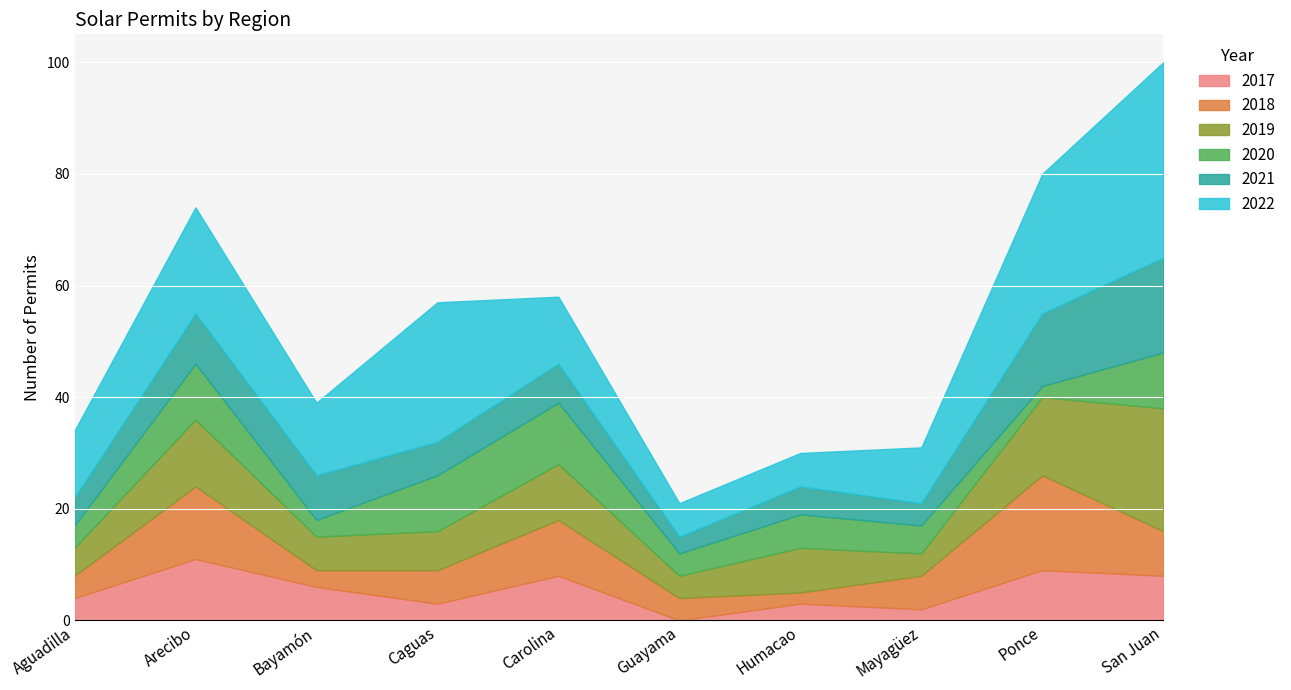

How many intersections are there between 2017 and 2021?

4